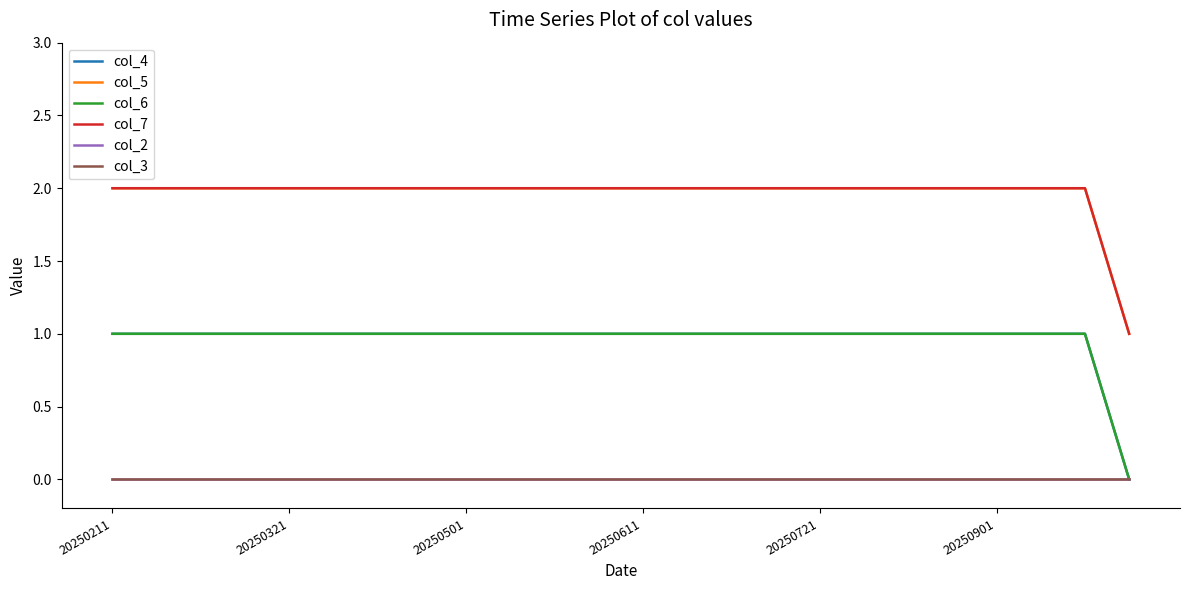

Does the chart display data point markers on the line(s)?

No